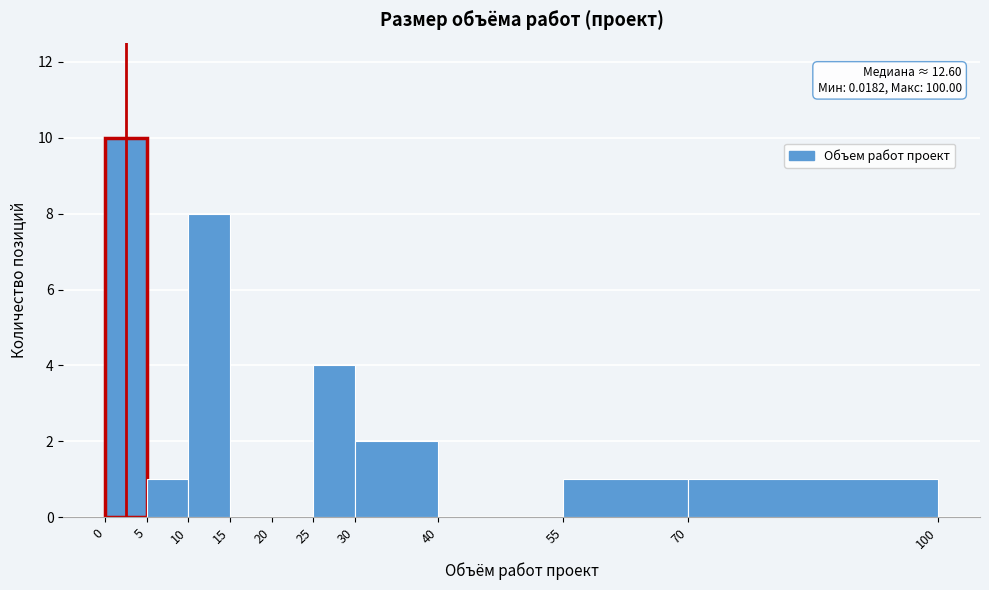

Which range on the x-axis has the tallest bar?

0 to 5